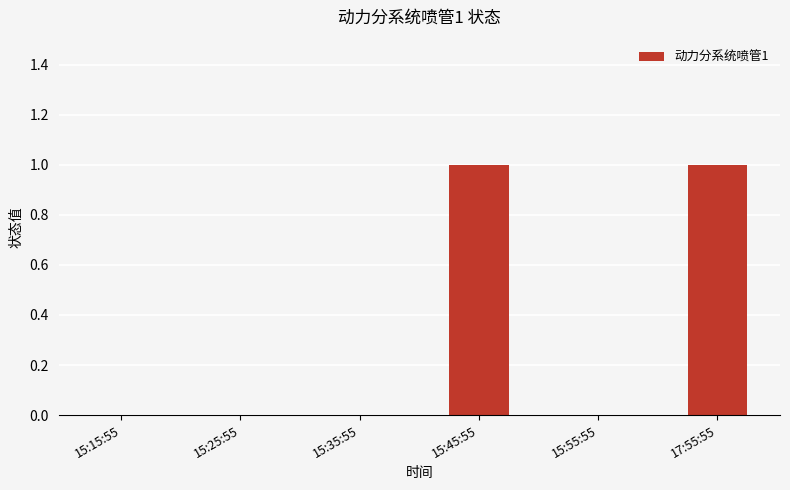

What is the change in value from 15:55:55 to 17:55:55?

+1